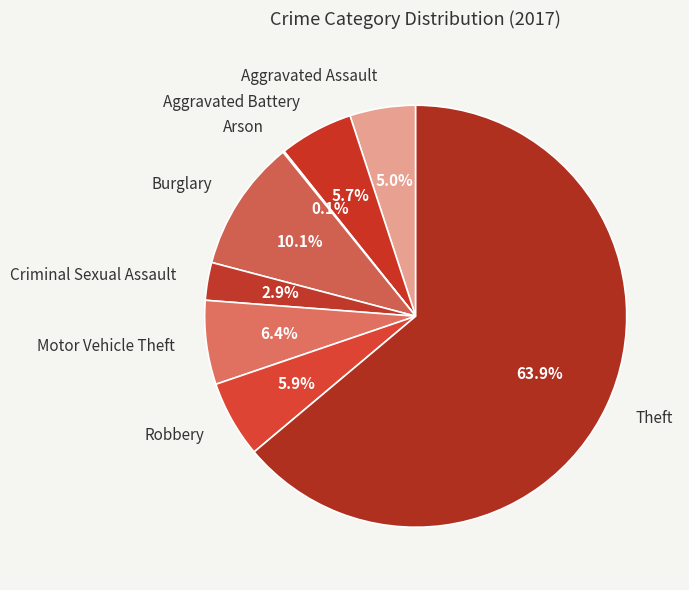

What is the largest slice in the pie chart?

Theft